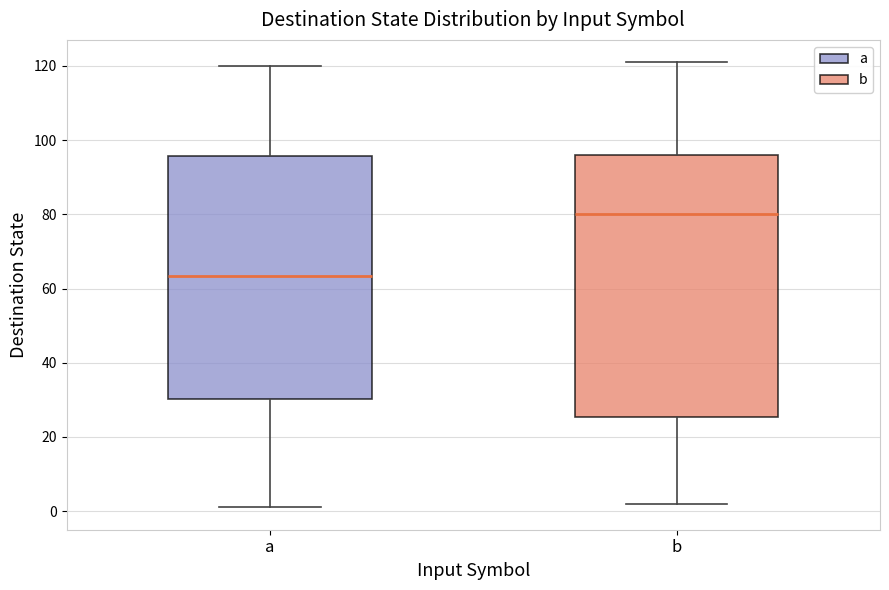

Which box's median line is the lowest?

a